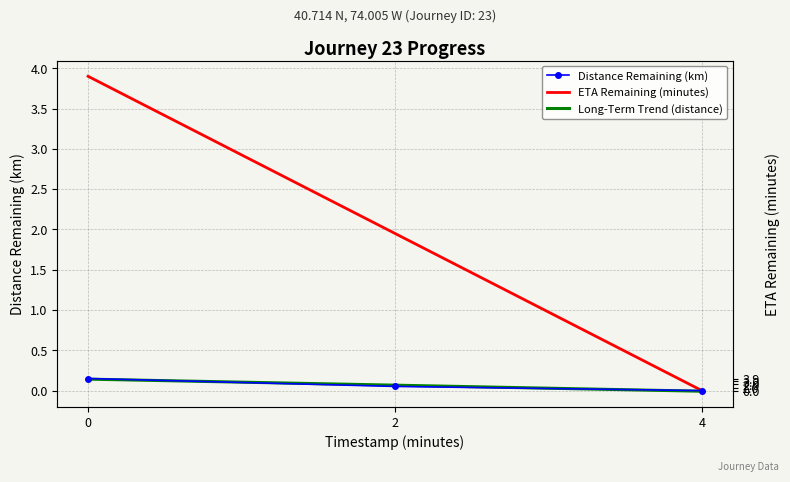

Is this an area chart (filled region under the line)?

No